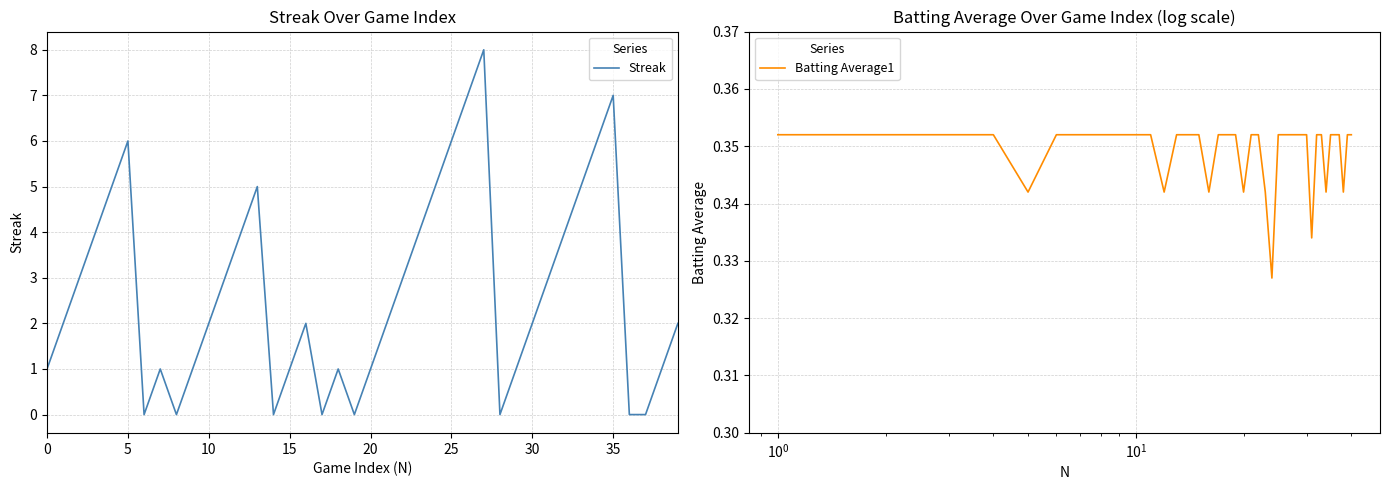

Which series has the largest range (max minus min)?

Streak